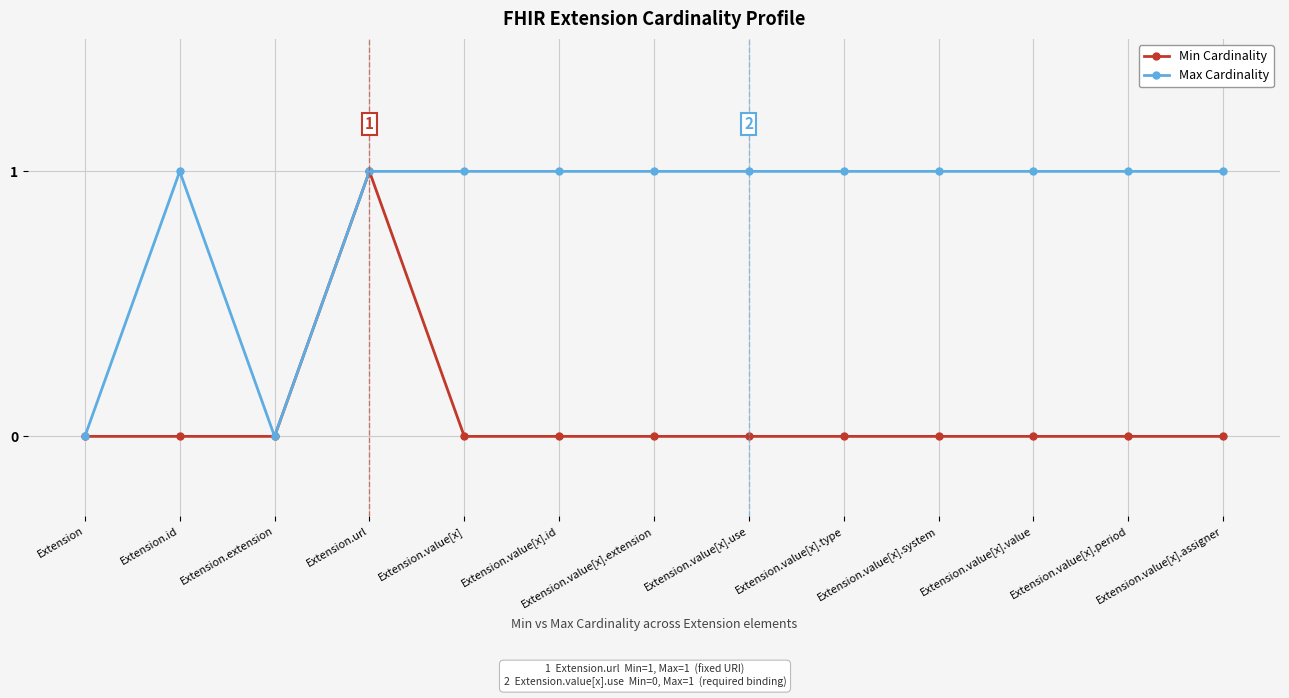

What is the label of the 11th point from the left?

Extension.value[x].value